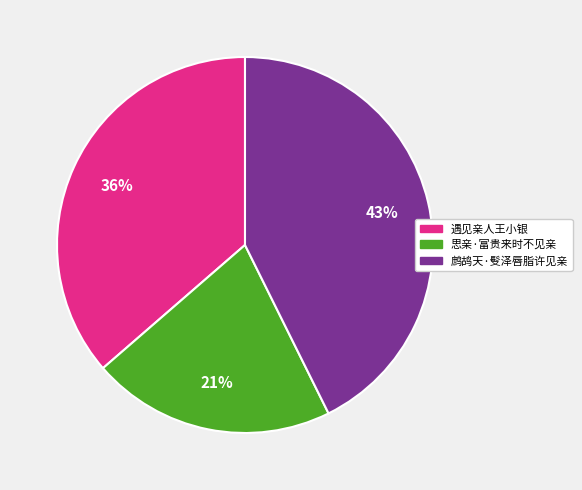

Is 鹧鸪天·䯭泽唇脂许见亲 the majority of the pie?

No